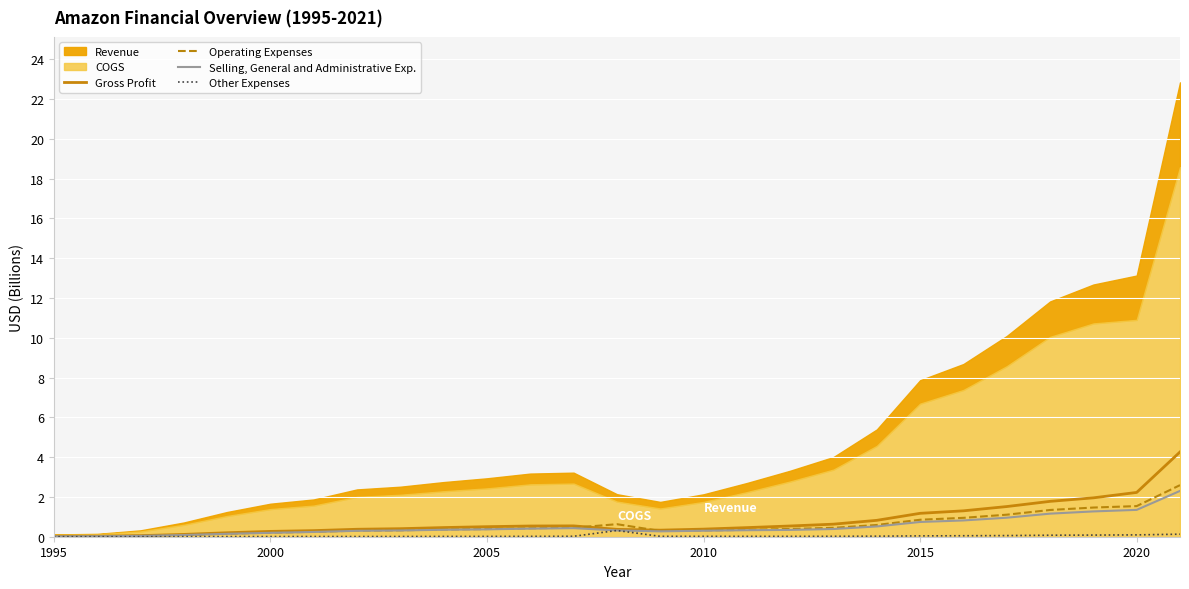

Is it true that Selling, General and Administrative Exp. equals 0.7 at 2015?

True